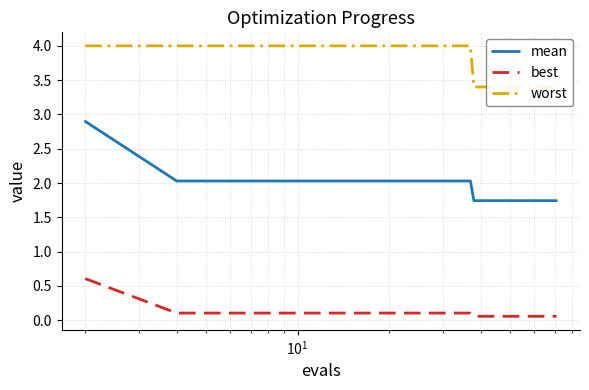

Rank the series by their average value, from highest to lowest.

worst, mean, best